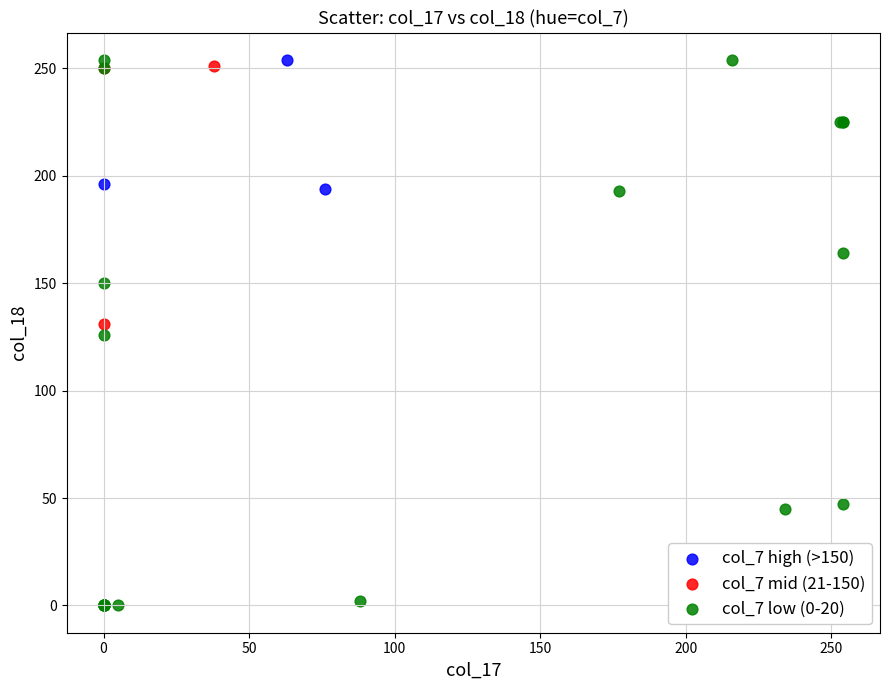

What are all the series names shown in the legend?

col_7 high (>150), col_7 mid (21-150), col_7 low (0-20)